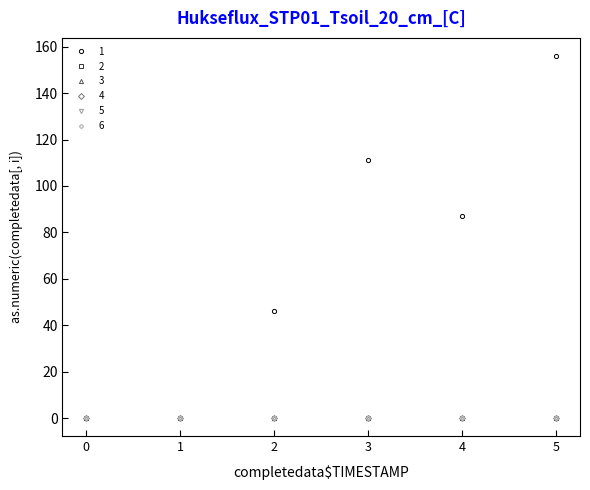

Which series has the largest total across all categories?

1